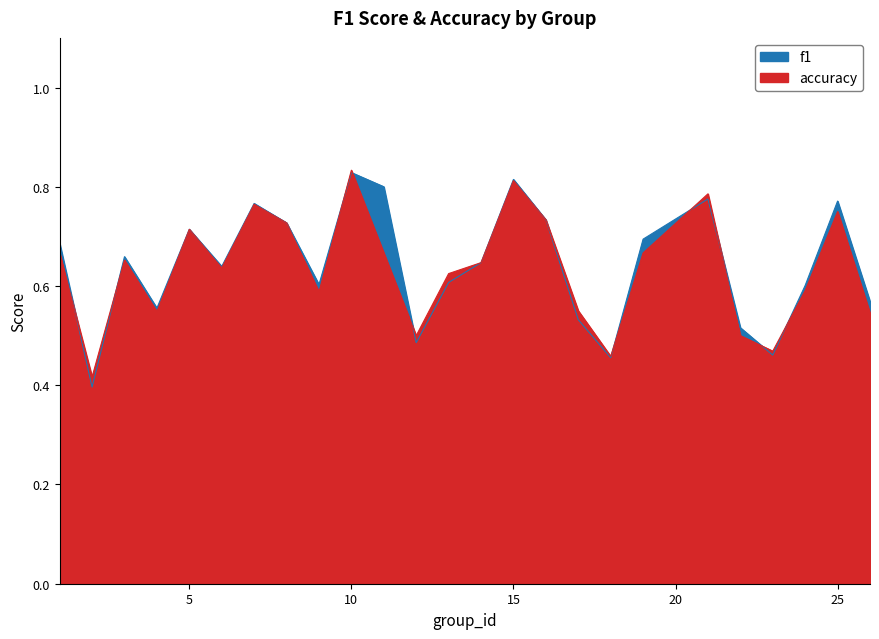

How many accuracy values are between 0 and 1?

25